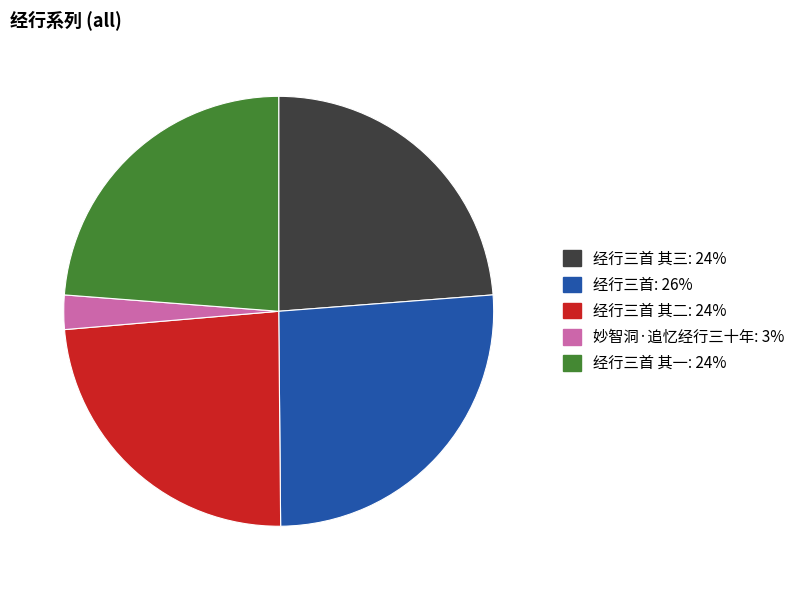

Is there a majority slice in this chart?

No